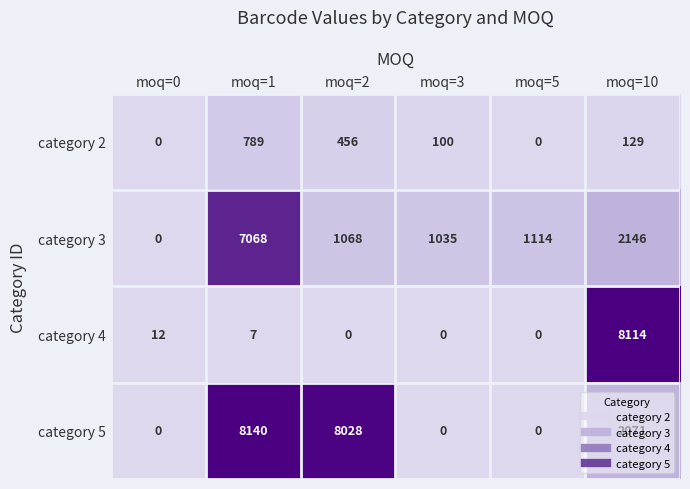

How many values in category 4 are above zero?

3